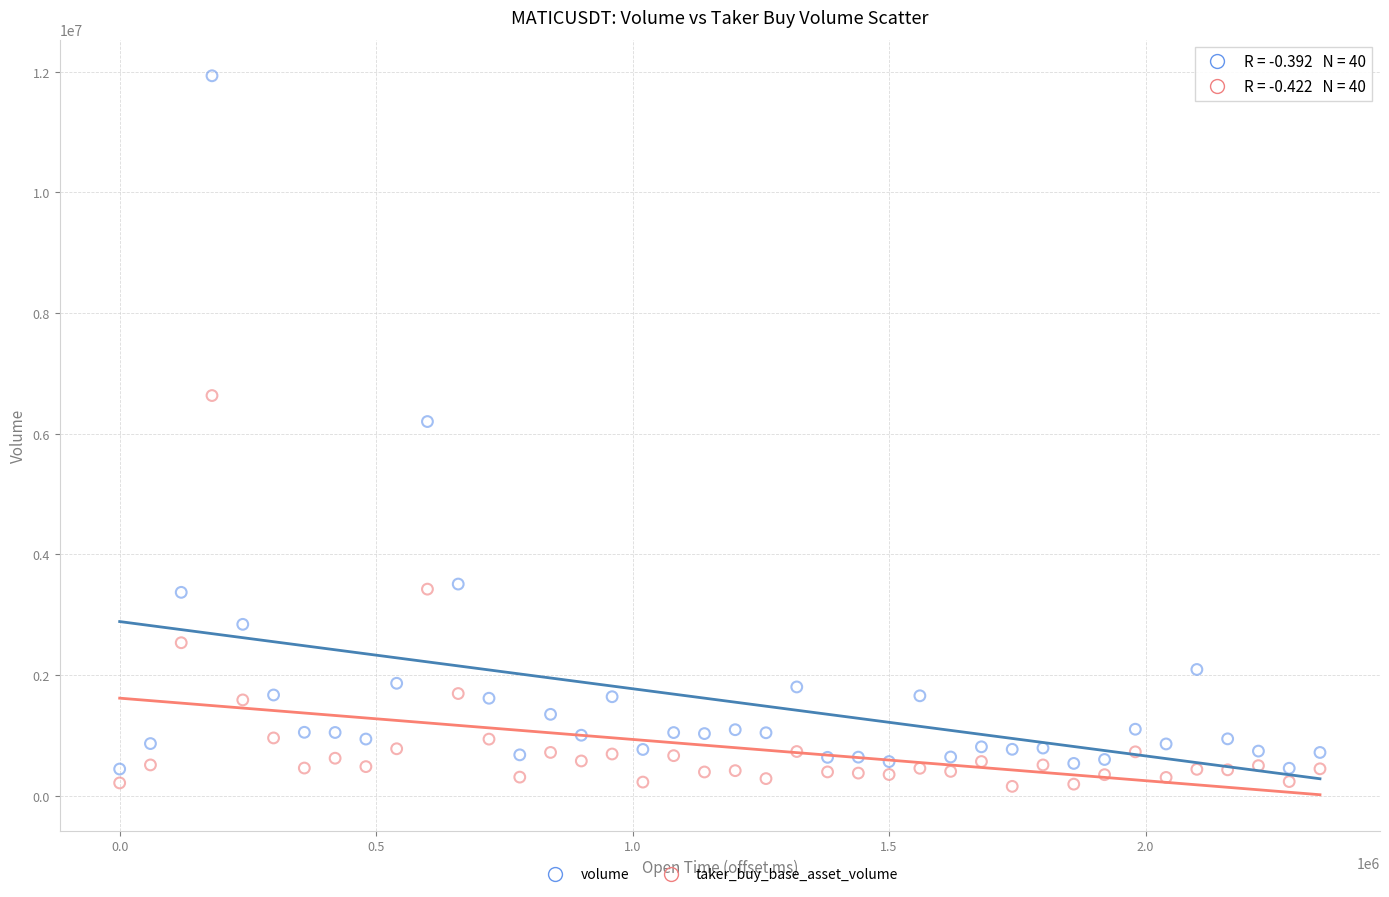

Which series contains the lowest Y value?

taker_buy_base_asset_volume